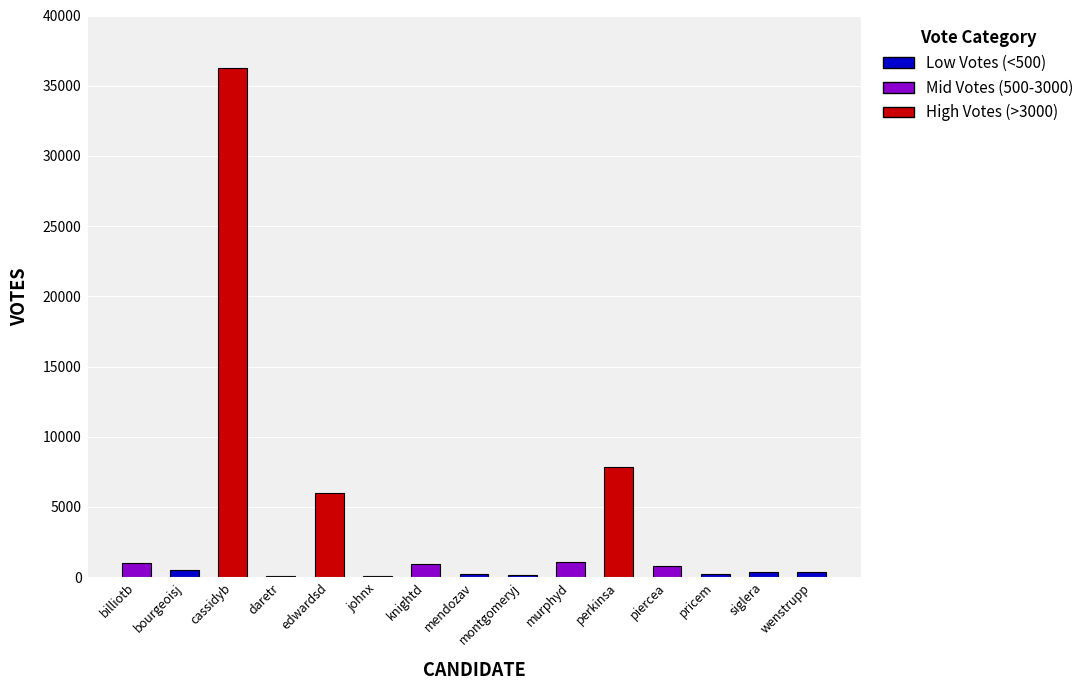

What is the sum of all values?

55831